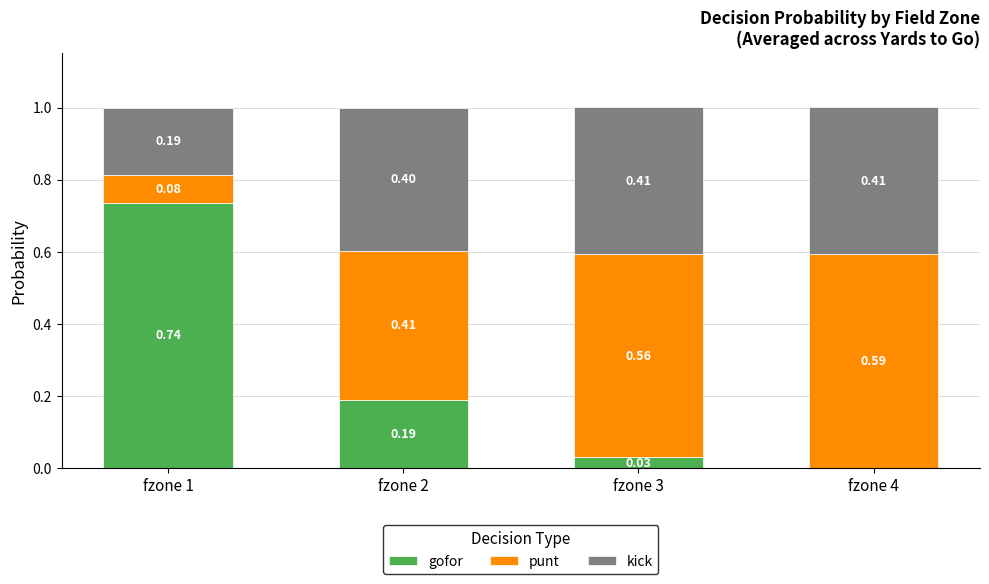

What is the total value across all series at fzone 2?

1.0